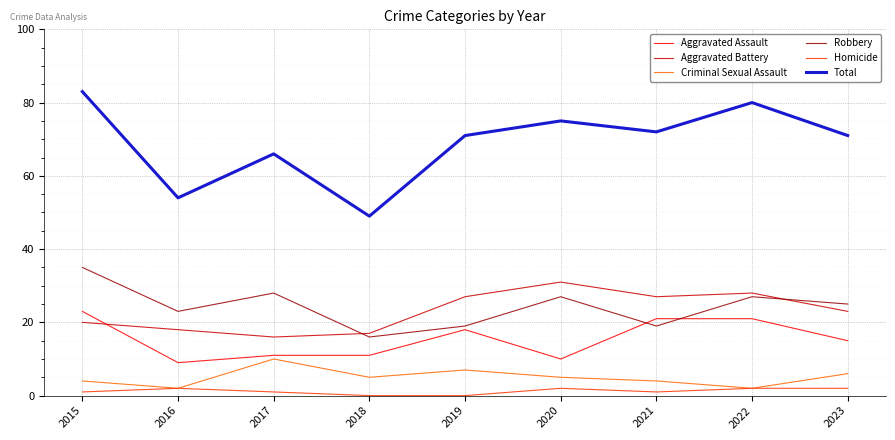

What is the difference between the second highest and second lowest values in the Aggravated Assault series?

11